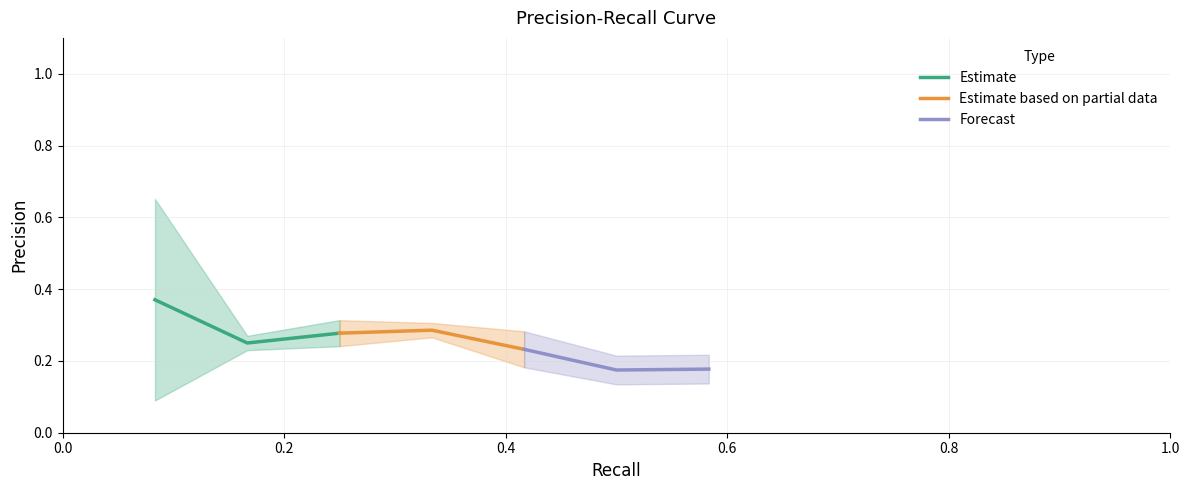

What is the difference between the maximum and minimum values in the Estimate based on partial data series?

0.1